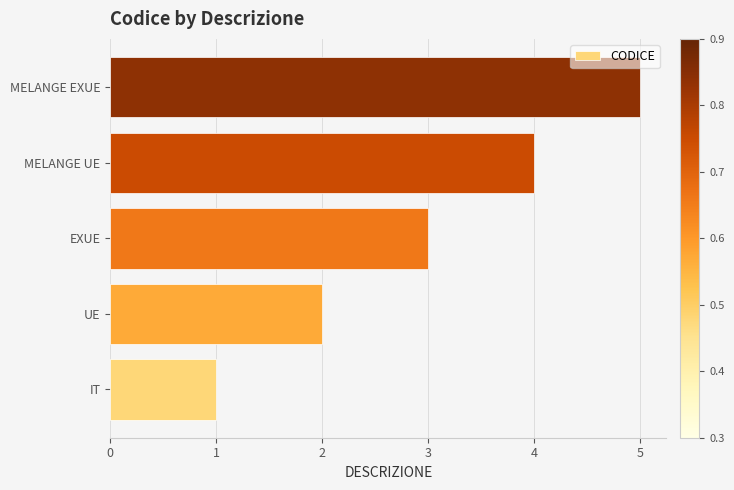

Does the chart contain stacked bars?

No